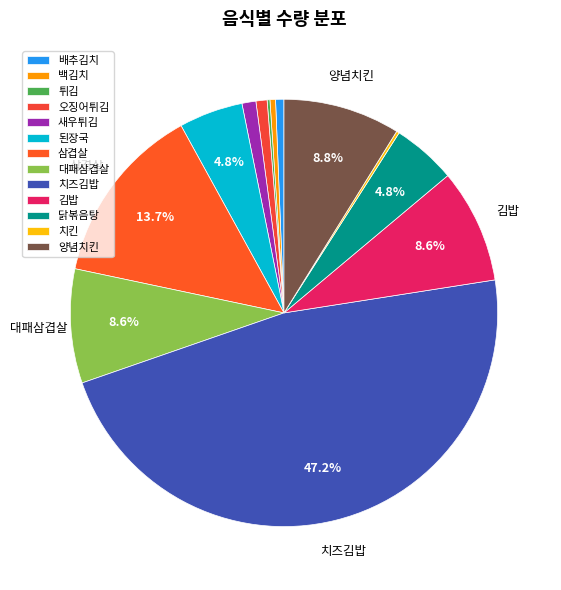

To the nearest percent, what is the average slice percentage?

8%